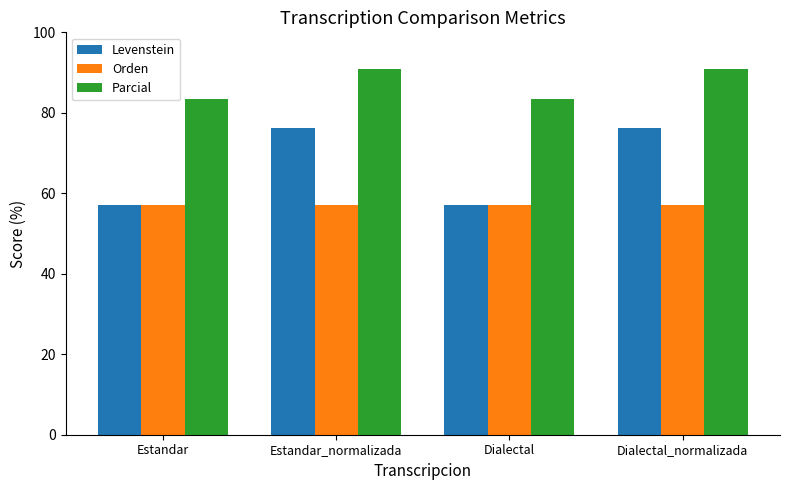

What is the approximate value of Levenstein at Dialectal?

57.1